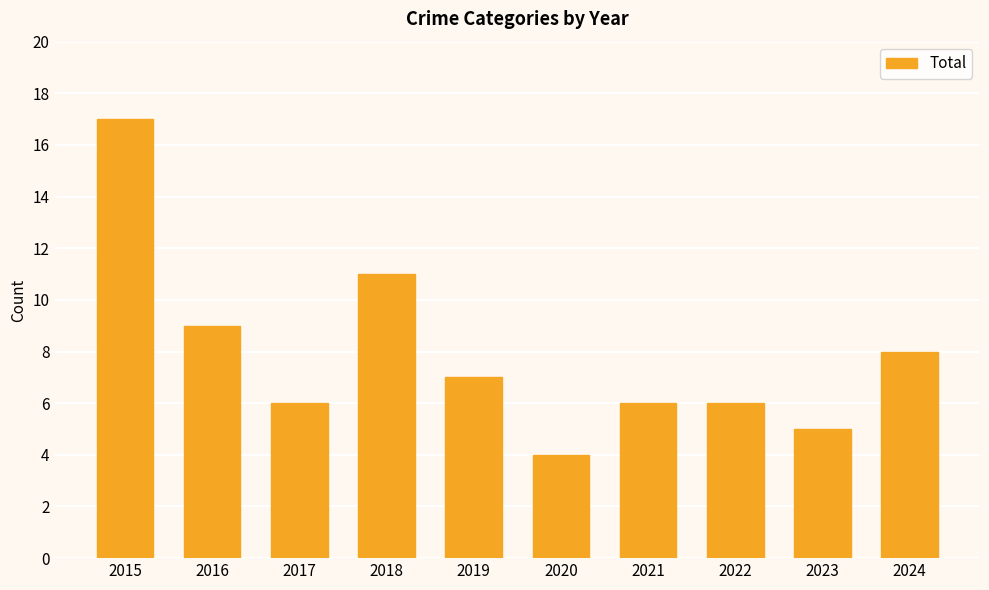

How many distinct data groups are displayed?

1